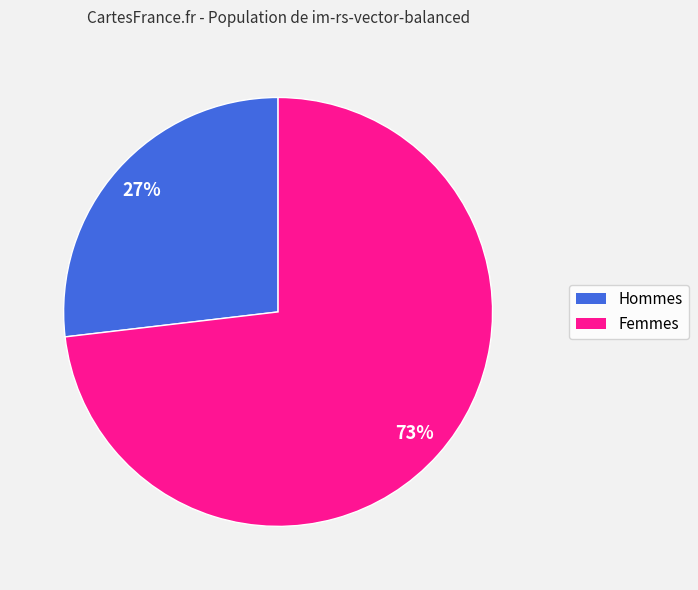

To the nearest percent, what is the difference between the largest and smallest slice percentages?

46%